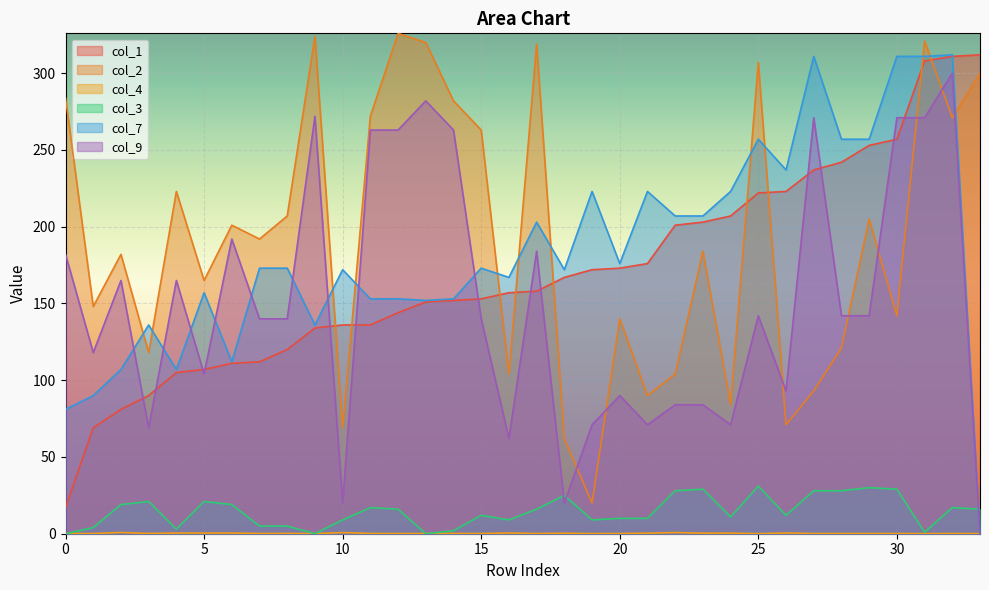

The col_7 series shows 81.0 at 0. True or false?

True